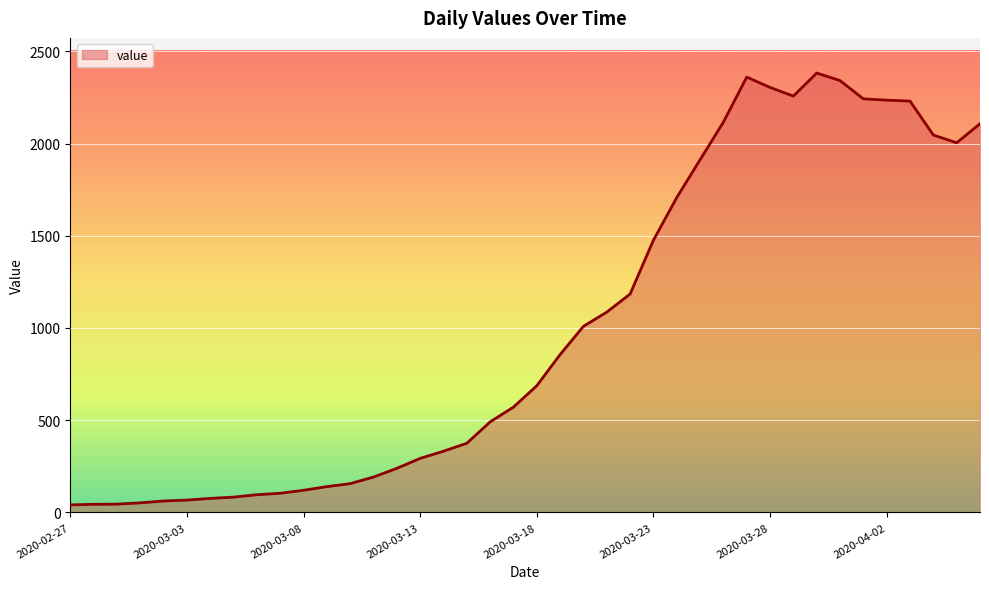

What is the greatest value displayed?

2382